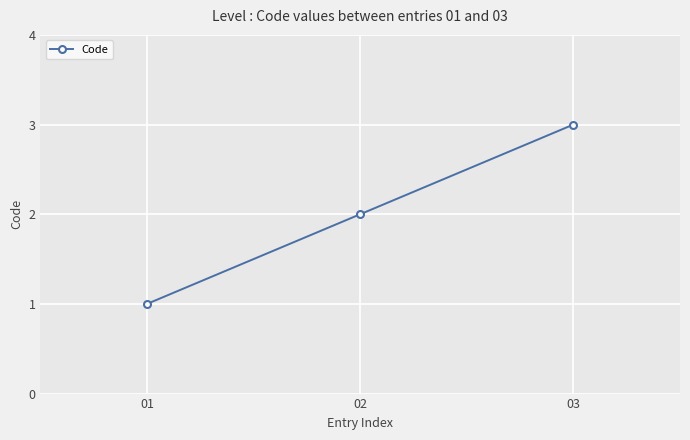

Reading left to right, transcribe all the data shown in this chart.

1	2	3